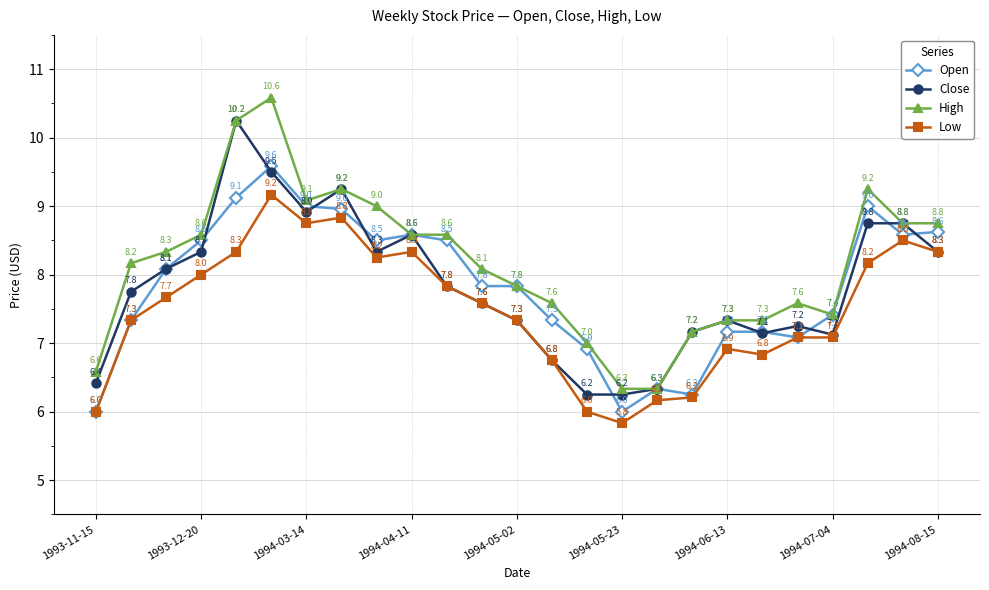

At how many categories does at least one series exceed 8?

14